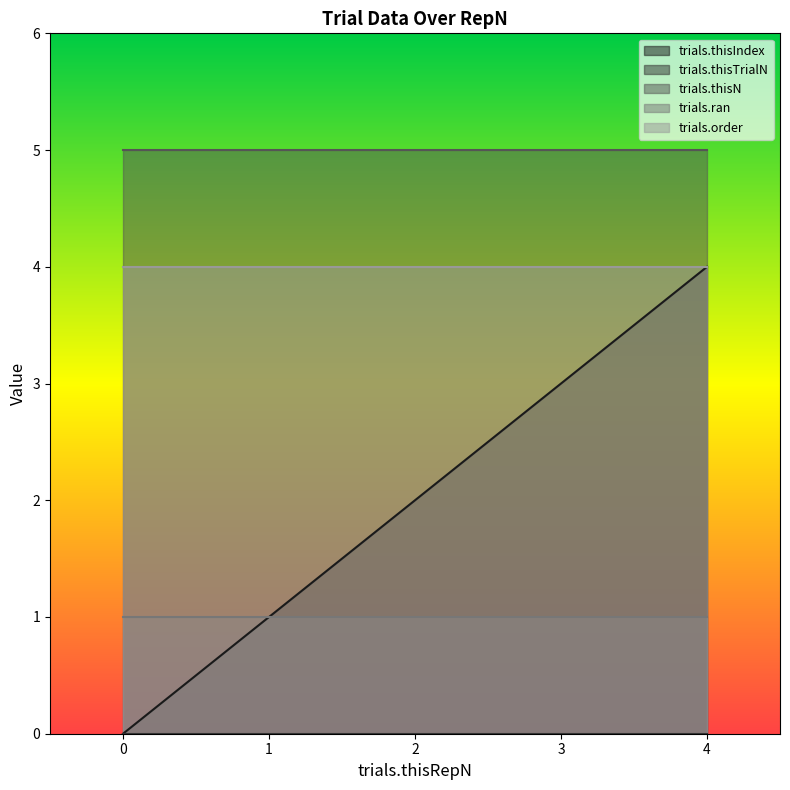

Read the trials.thisIndex value at 2.

2